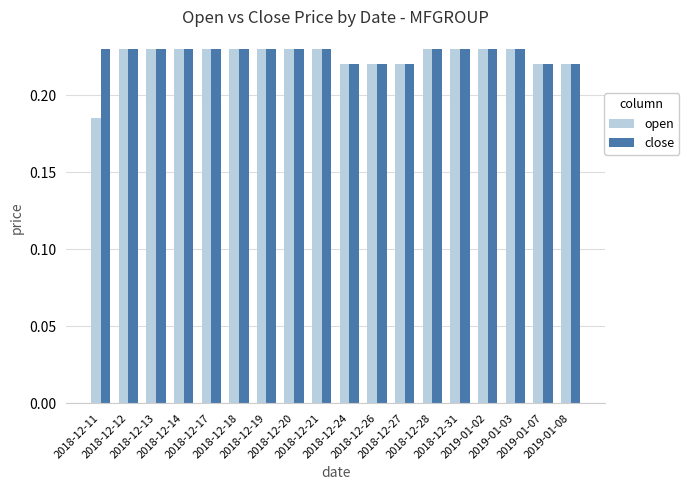

What is the sum of the open values at 2018-12-28 and 2018-12-12?

0.5